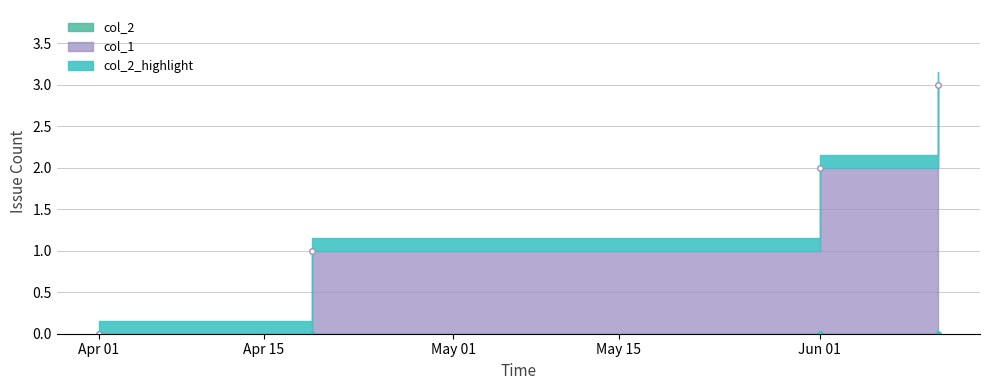

The chart shows a value of 1 at 1654043450. True or false?

False